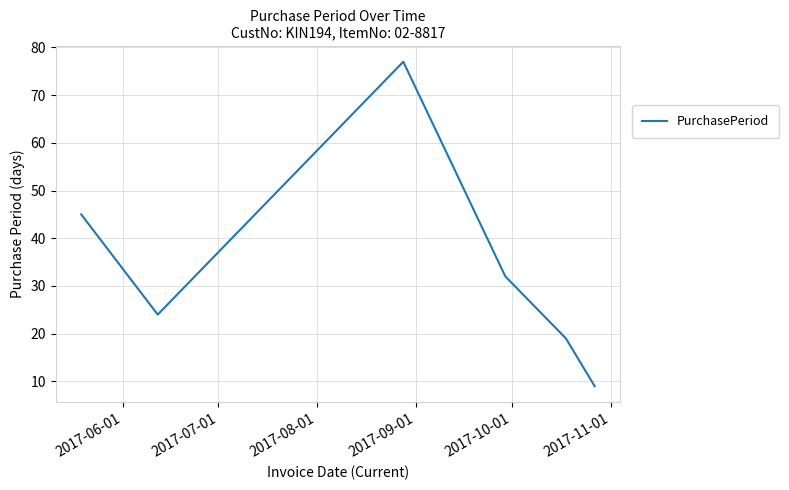

What is the smallest value displayed?

9